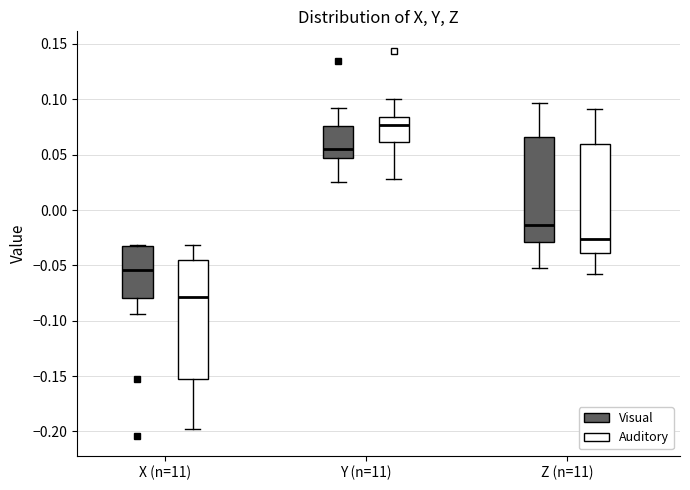

Which box's median line is the highest?

Y (n=11) (Auditory)